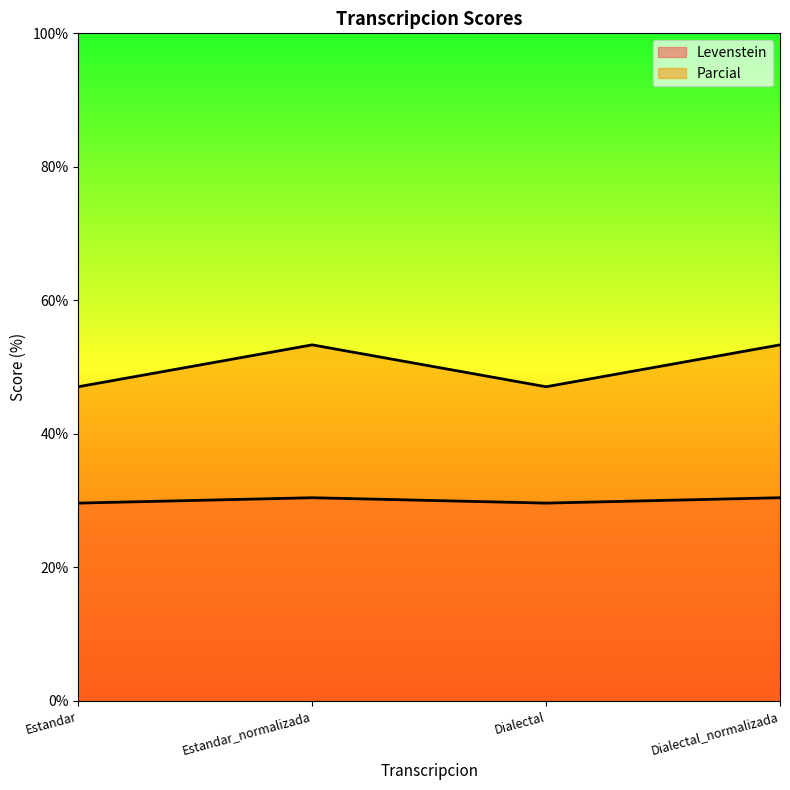

Which category has the highest value across all series?

Estandar_normalizada